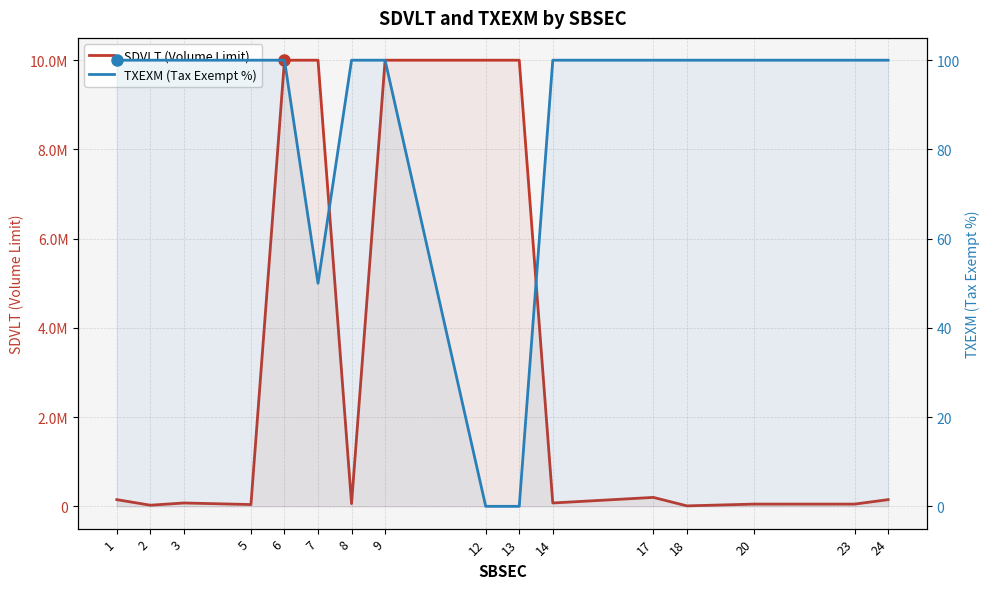

Rank the series at 7 from highest to lowest value.

SDVLT (Volume Limit), TXEXM (Tax Exempt %)